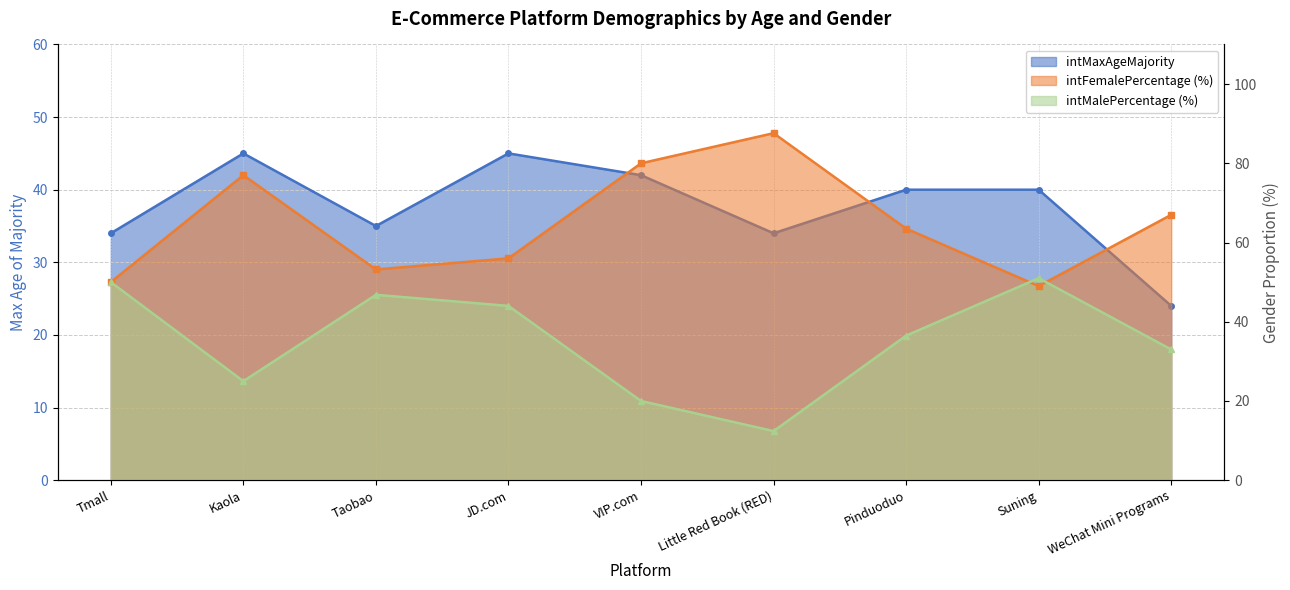

What are all the series names shown in the legend?

intMaxAgeMajority, intFemalePercentage, intMalePercentage